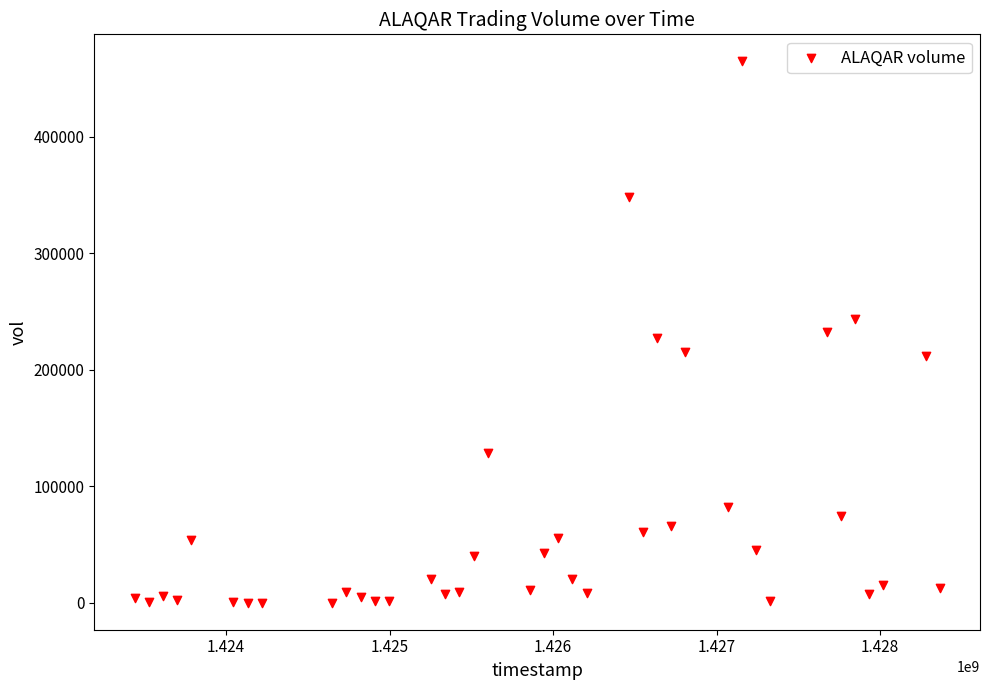

What is the range of Y values (max minus min)?

464800